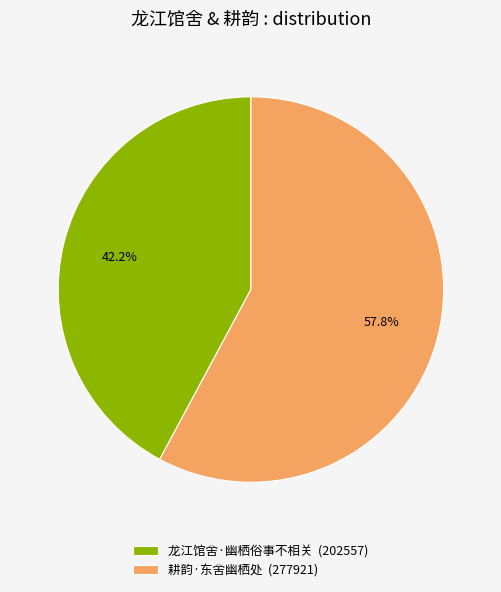

To the nearest percent, what percentage of the pie is 耕韵·东舍幽栖处?

58%